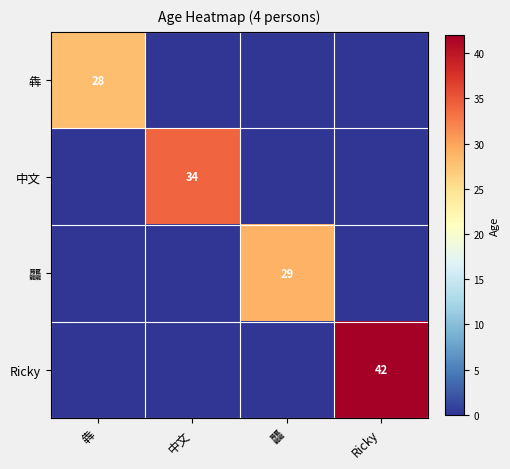

Is it true that 龘 equals 8 at 龘?

False